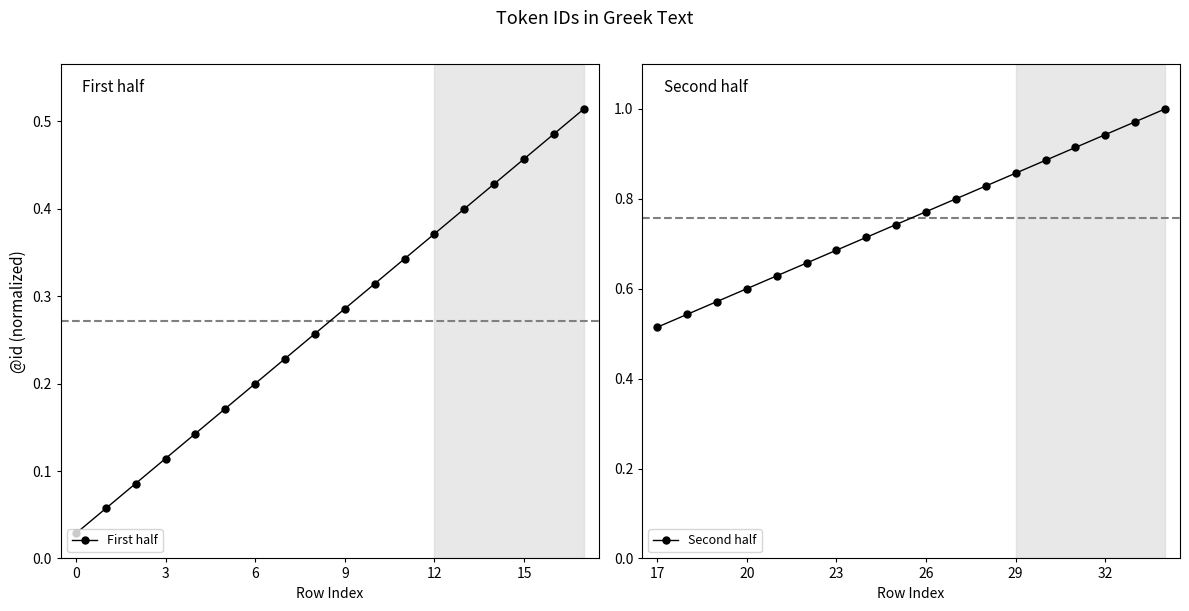

True or false: First half has a value of 0.2 at 12.

False